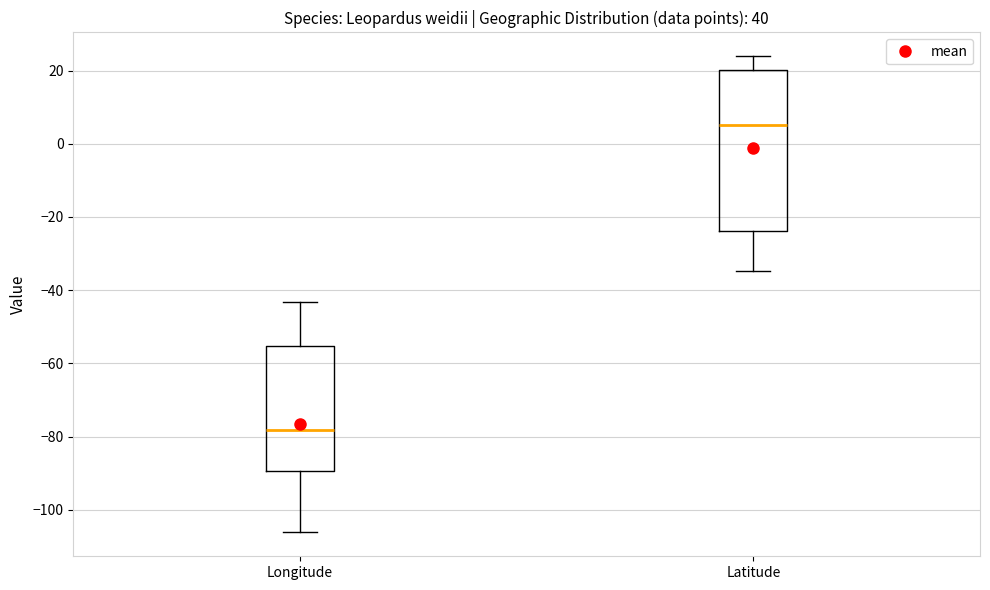

Comparing the boxes themselves (not the whiskers), which one is the tallest?

Latitude